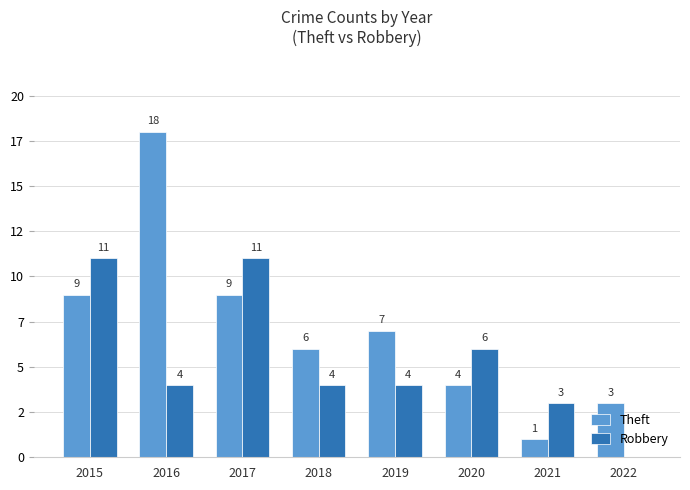

At which label is Theft closest to 9?

2015